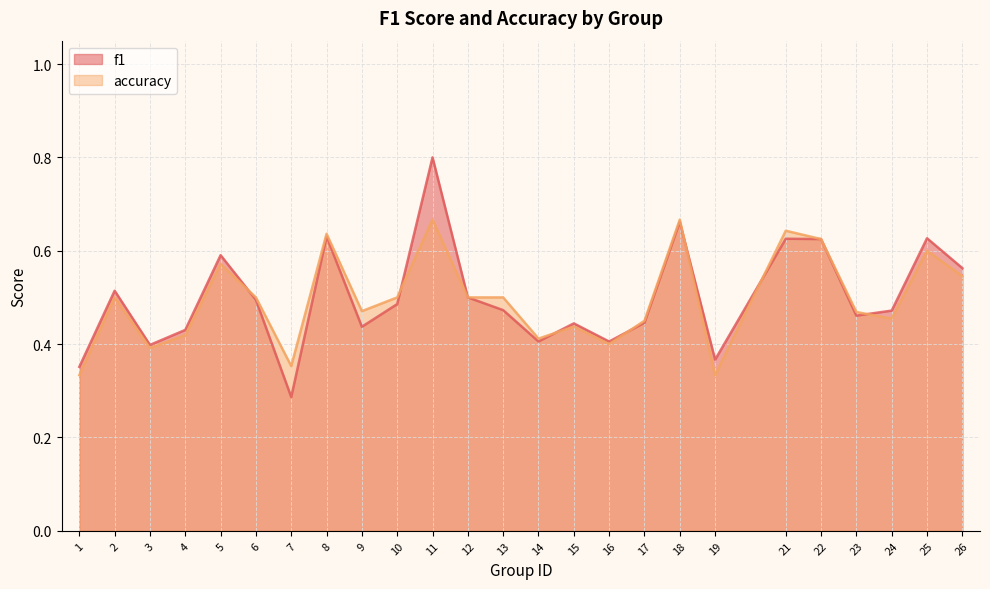

Where is the first local maximum for f1?

2